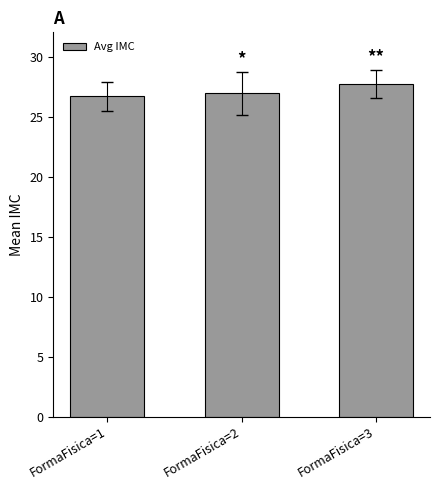

The chart shows a value of 26.8 at FormaFisica=1. True or false?

True